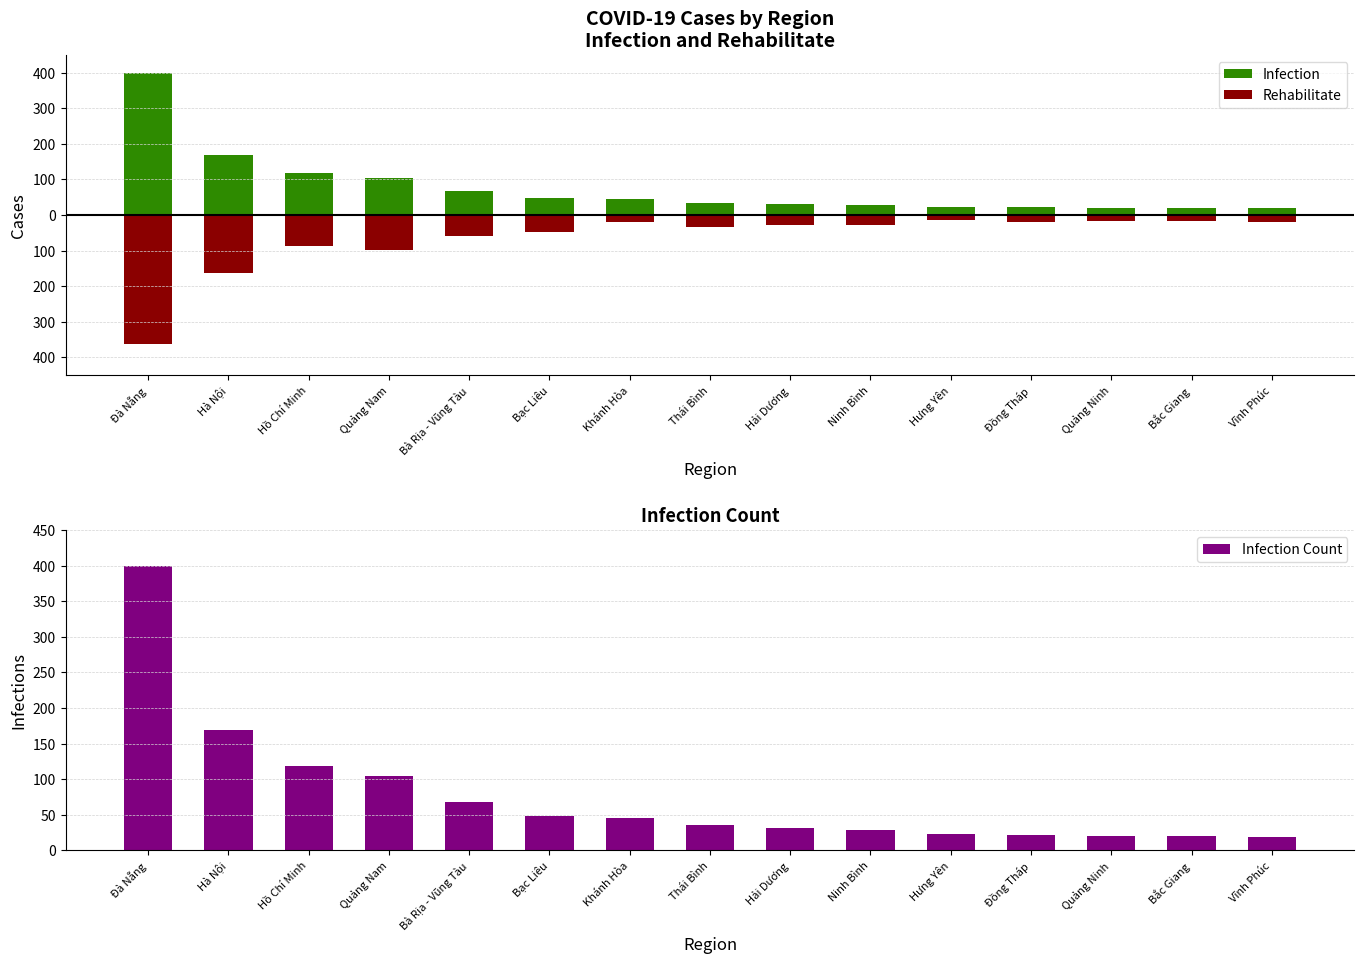

At how many categories does at least one series exceed 248?

1